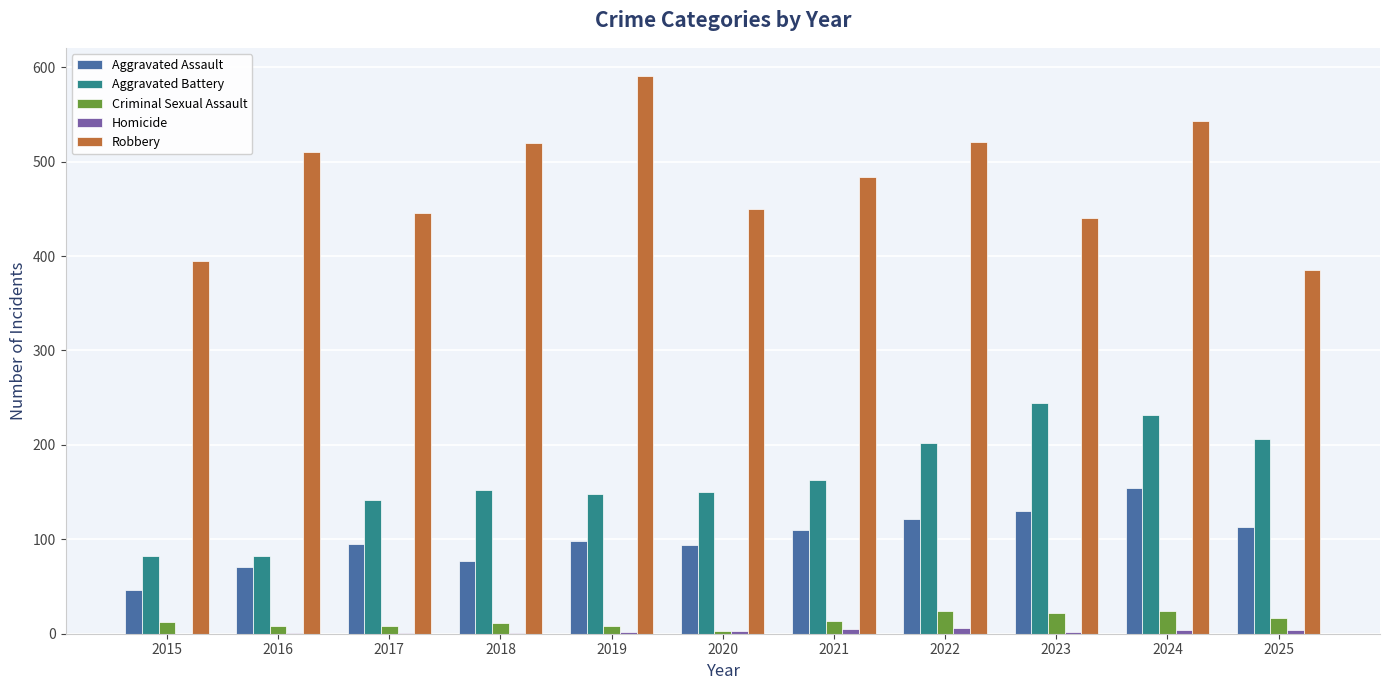

Is the value of Aggravated Assault at 2016 greater than the value of Criminal Sexual Assault at 2023?

Yes